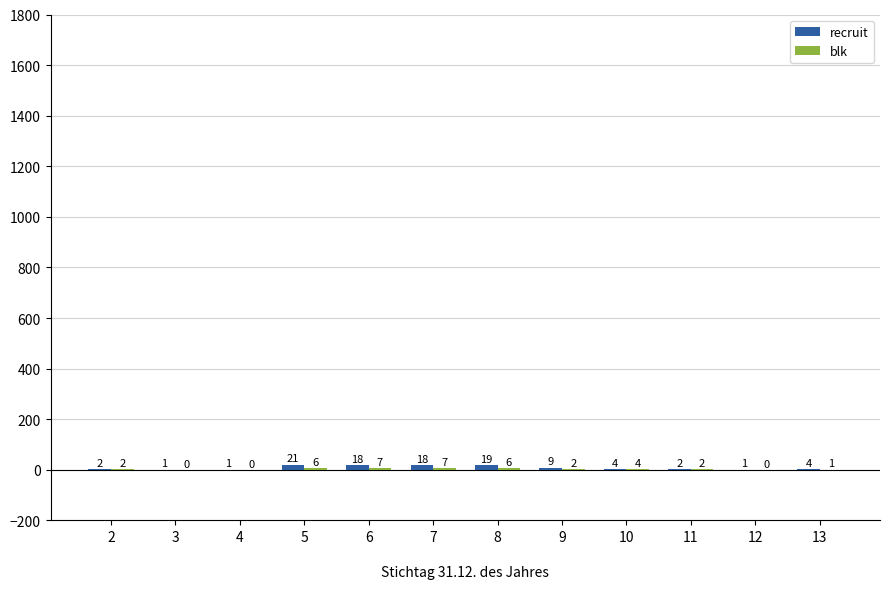

The value of recruit at 10 is 4. True or false?

True